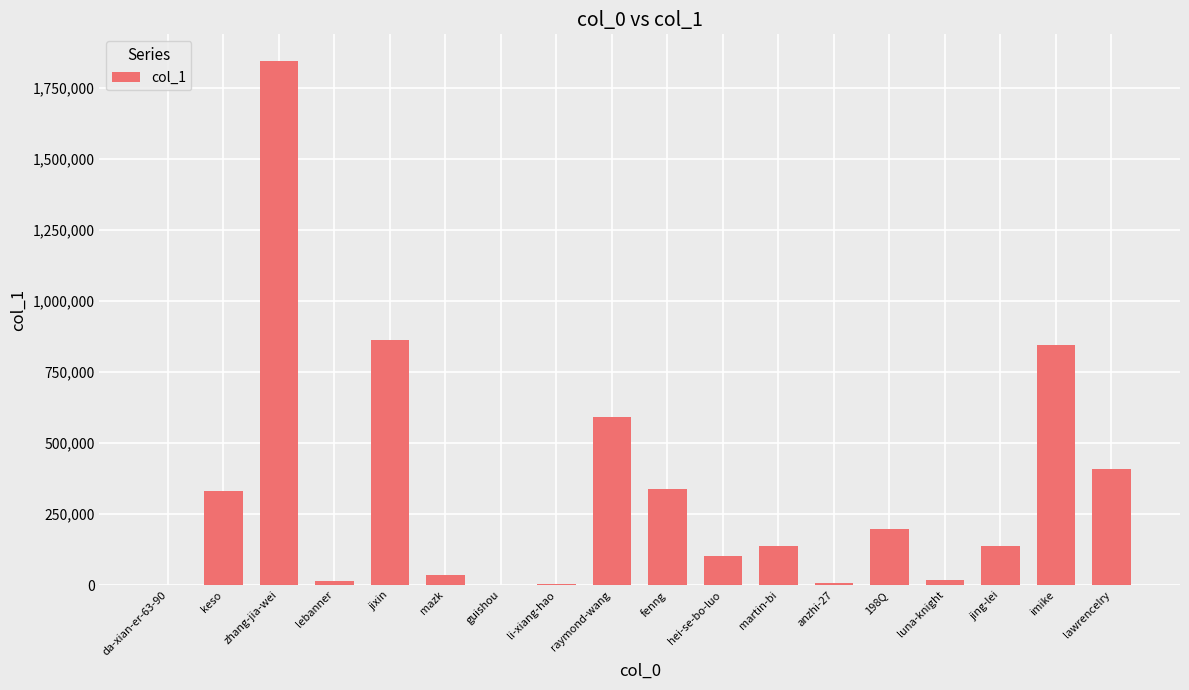

Where does the data first go above 138384?

keso